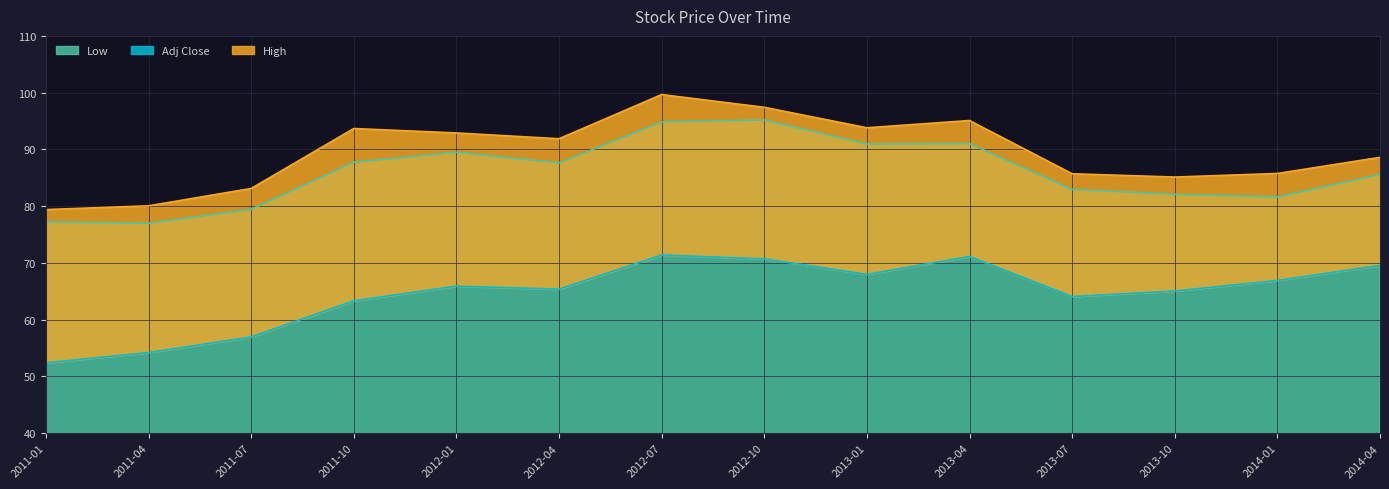

At which label is Low closest to 86?

2014-04